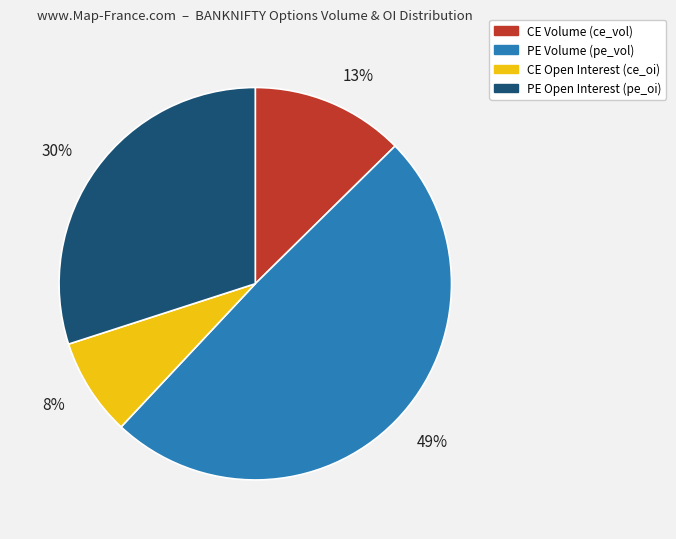

Is there a majority slice in this chart?

No